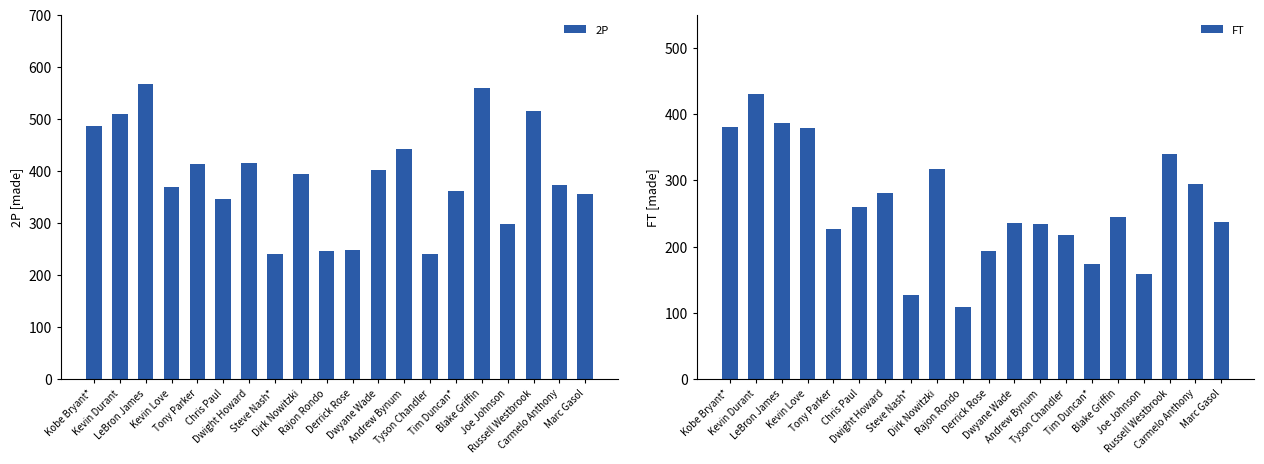

What is the difference between the highest and lowest values at Andrew Bynum?

209